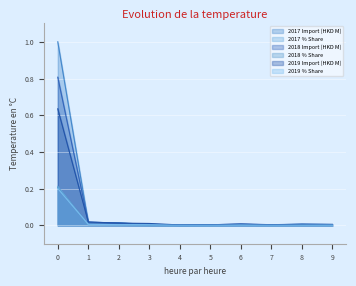

Reading left to right, what are all the values shown in this chart?

2017 Import (HKD M): 1.0	0.0	0.0	0.0	0.0	0.0	0.0	0.0	0.0	0.0
2017 % Share: 0.2	0.0	0.0	0.0	0.0	0.0	0.0	0.0	0.0	0.0
2018 Import (HKD M): 0.8	0.0	0.0	0.0	0.0	0.0	0.0	0.0	0.0	0.0
2018 % Share: 0.2	0.0	0.0	0.0	0.0	0.0	0.0	0.0	0.0	0.0
2019 Import (HKD M): 0.6	0.0	0.0	0.0	0.0	0.0	0.0	0.0	0.0	0.0
2019 % Share: 0.2	0.0	0.0	0.0	0.0	0.0	0.0	0.0	0.0	0.0